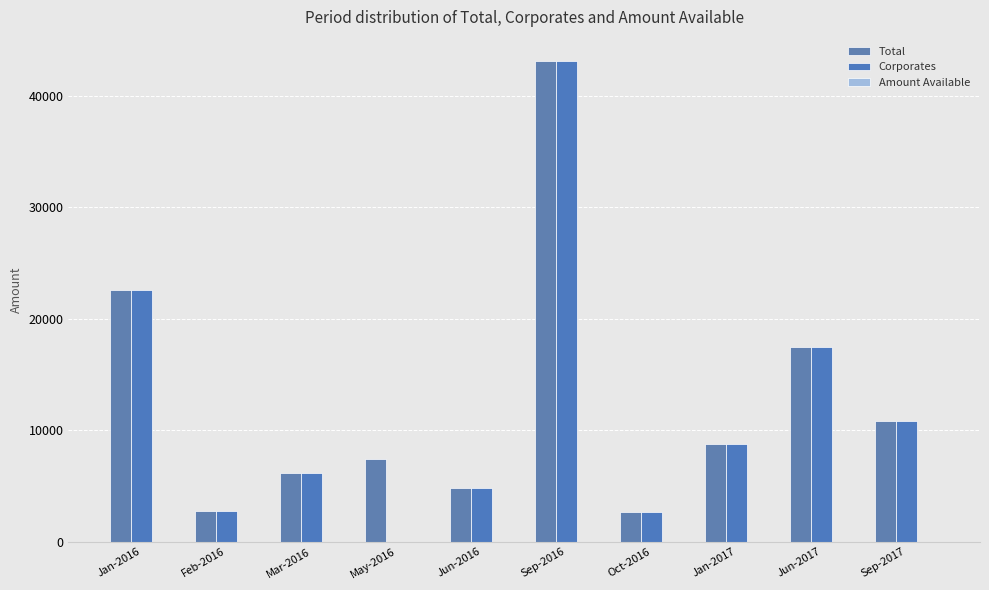

Which series changed the most between May-2016 and Sep-2017?

Corporates